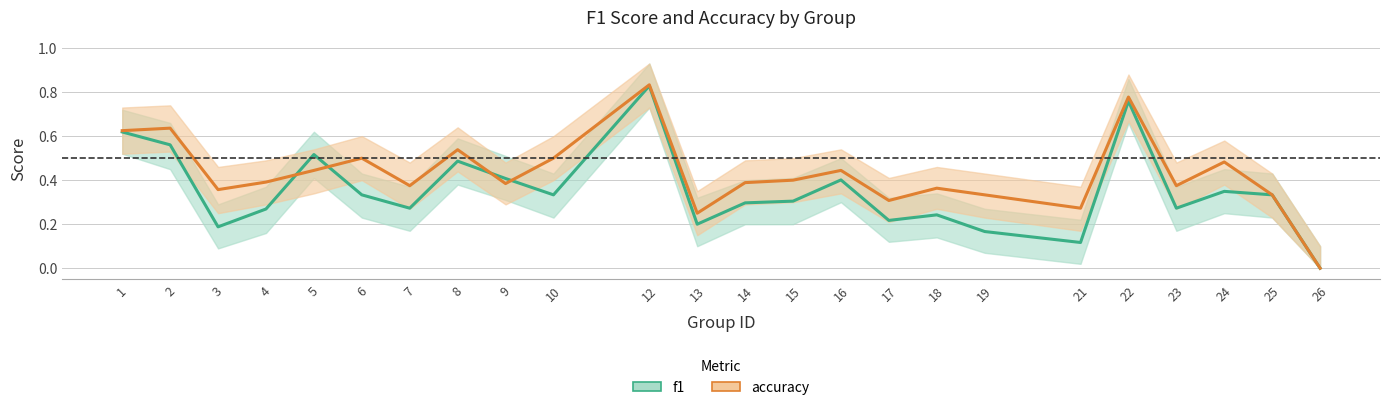

Is the value of f1 at 21 greater than the value of accuracy at 7?

No